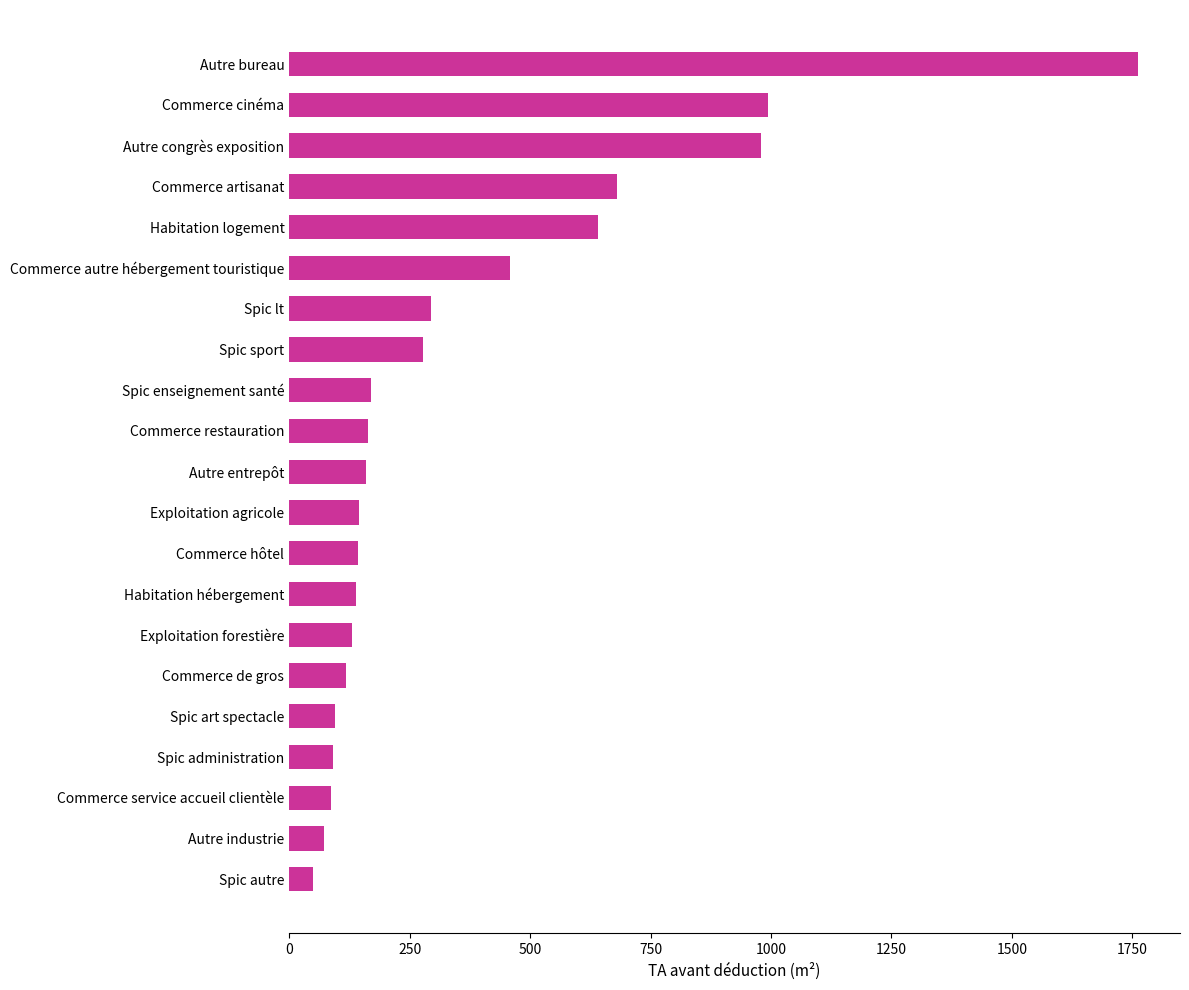

True or false: the data shows 293.6 at Spic lt.

True